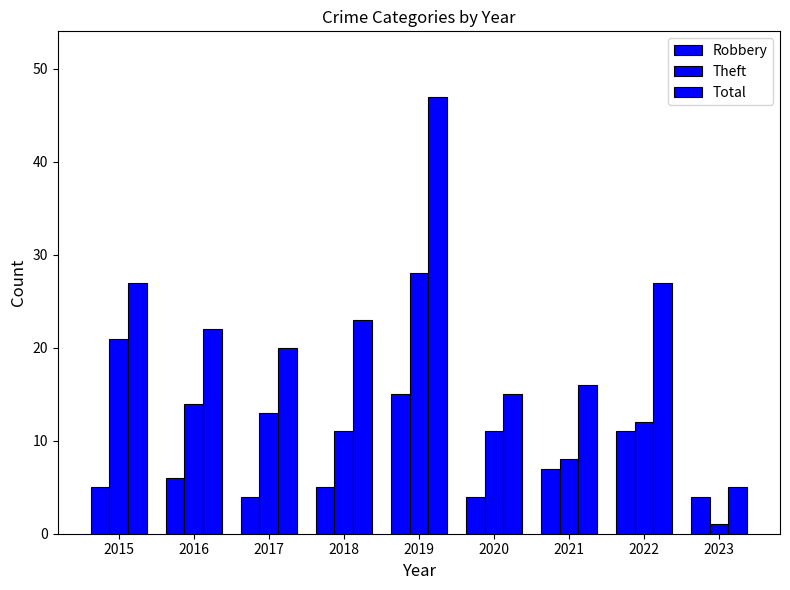

What is the difference between the second highest and minimum values in the Total series?

22